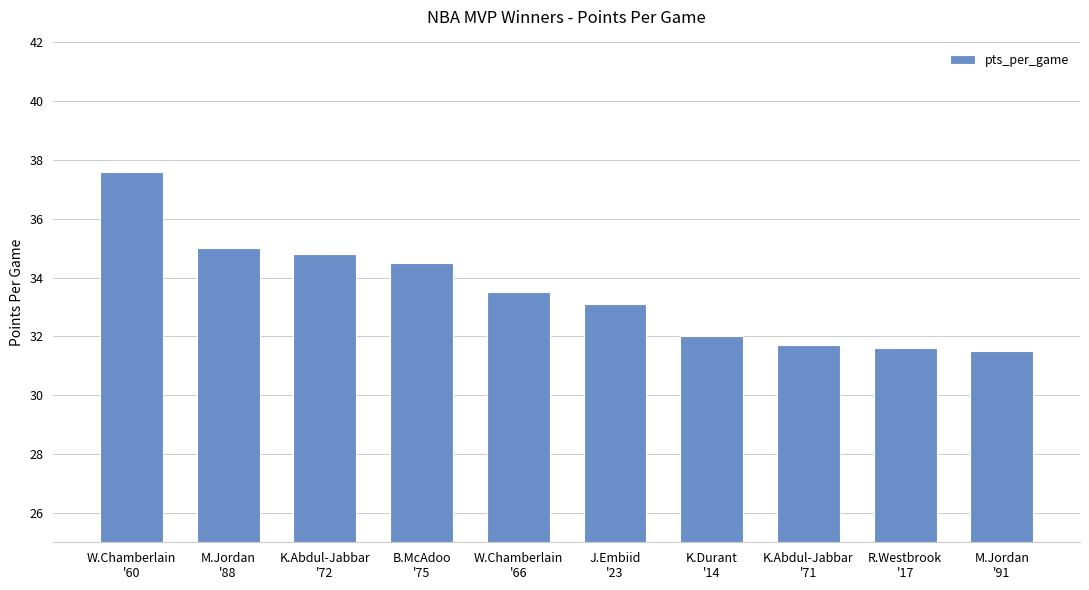

What is the minimum value shown in the chart?

31.5